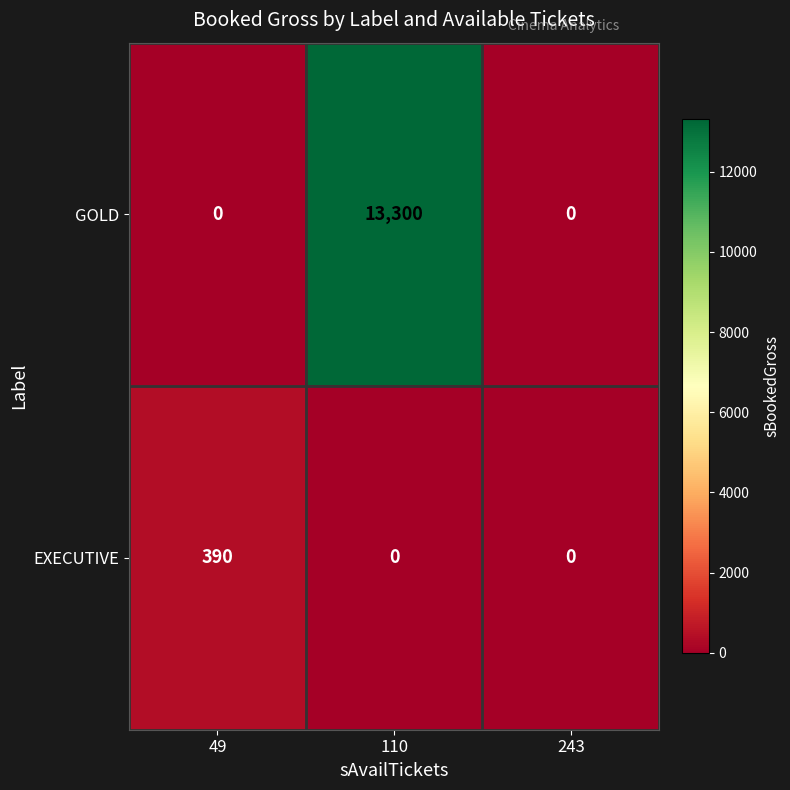

Rank the series at 110 from lowest to highest value.

EXECUTIVE, GOLD